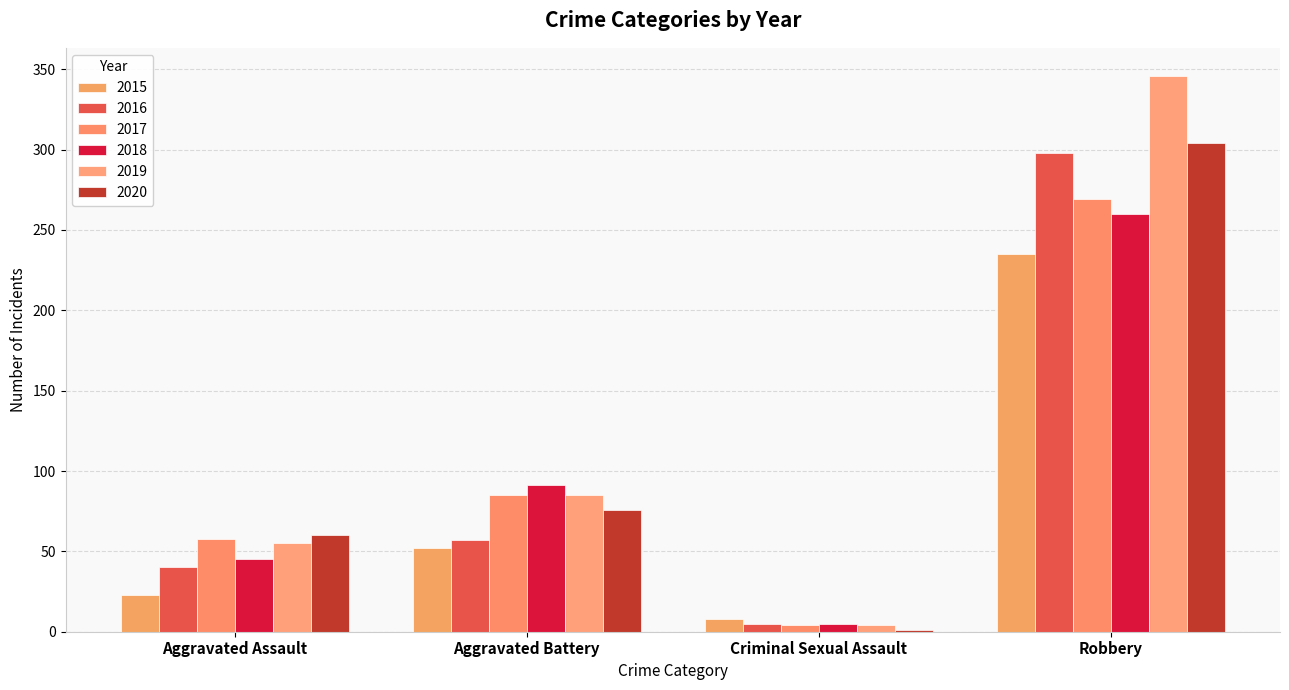

What is the sum of all 2018 values?

401